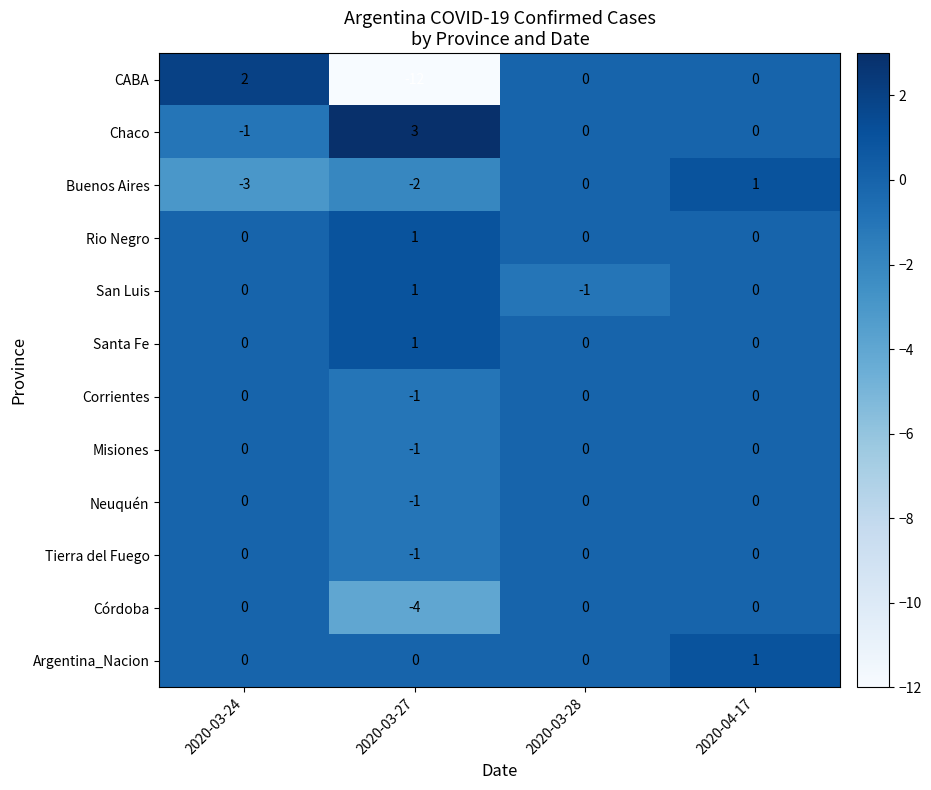

Where is Córdoba nearest to the value -2?

2020-03-24